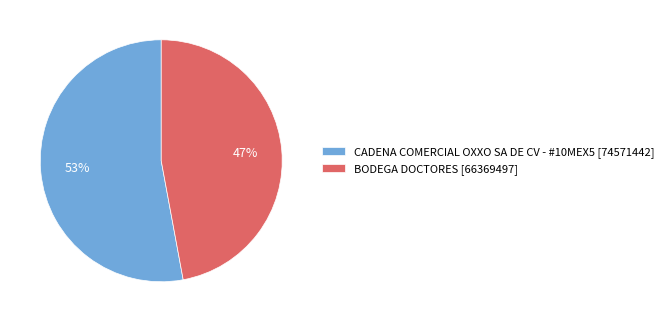

The CADENA COMERCIAL OXXO SA DE CV - #10MEX5 slice represents 44% of the pie. True or false?

False